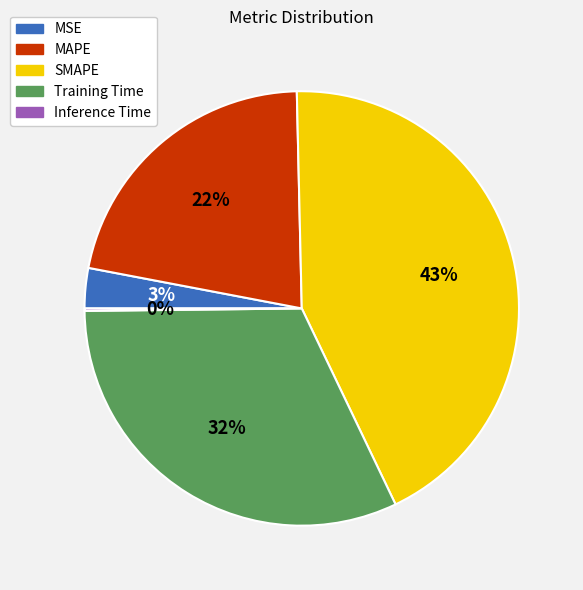

What percentage is the SMAPE slice, to the nearest percent?

43%